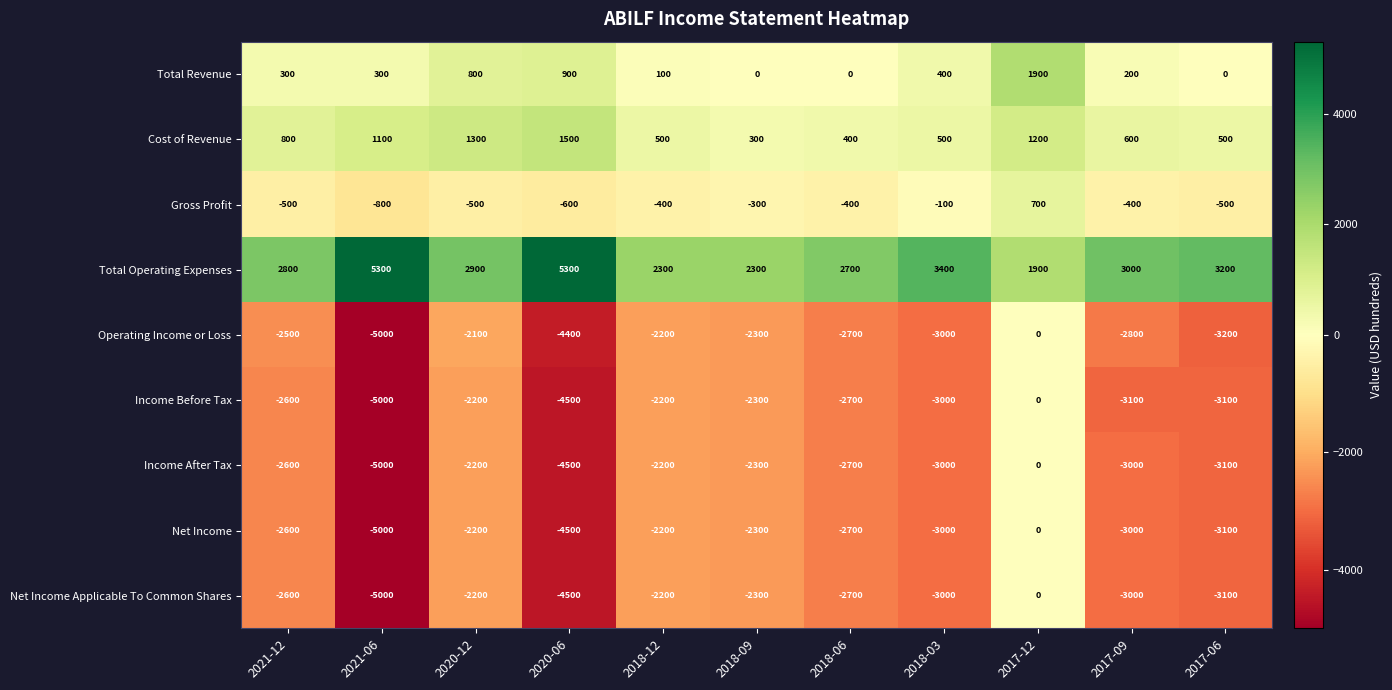

What is the spread (max minus min) of values at 2018-12?

4500